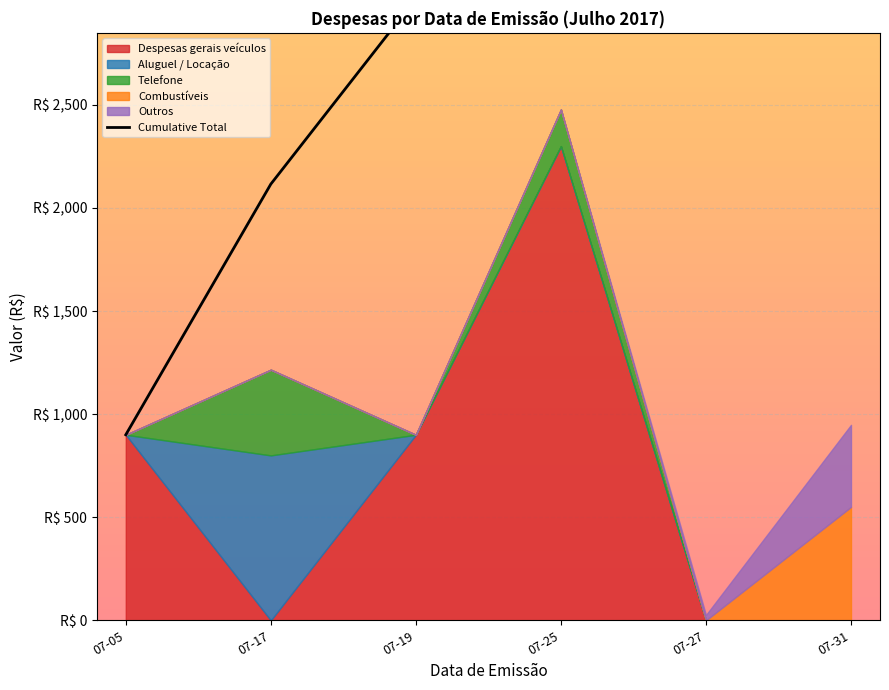

What is the difference between the values at 07-27 and 07-19?

2503.6